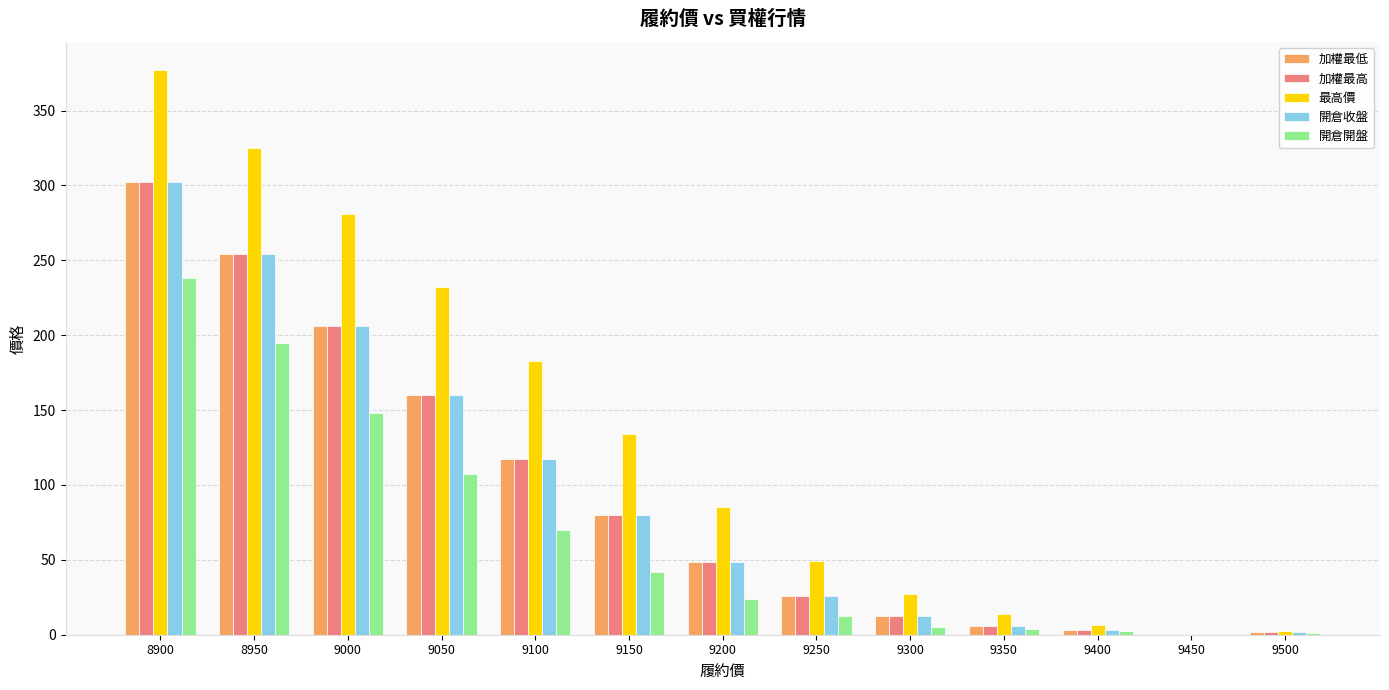

The value of 加權最高 at 9000 is 206.0. True or false?

True